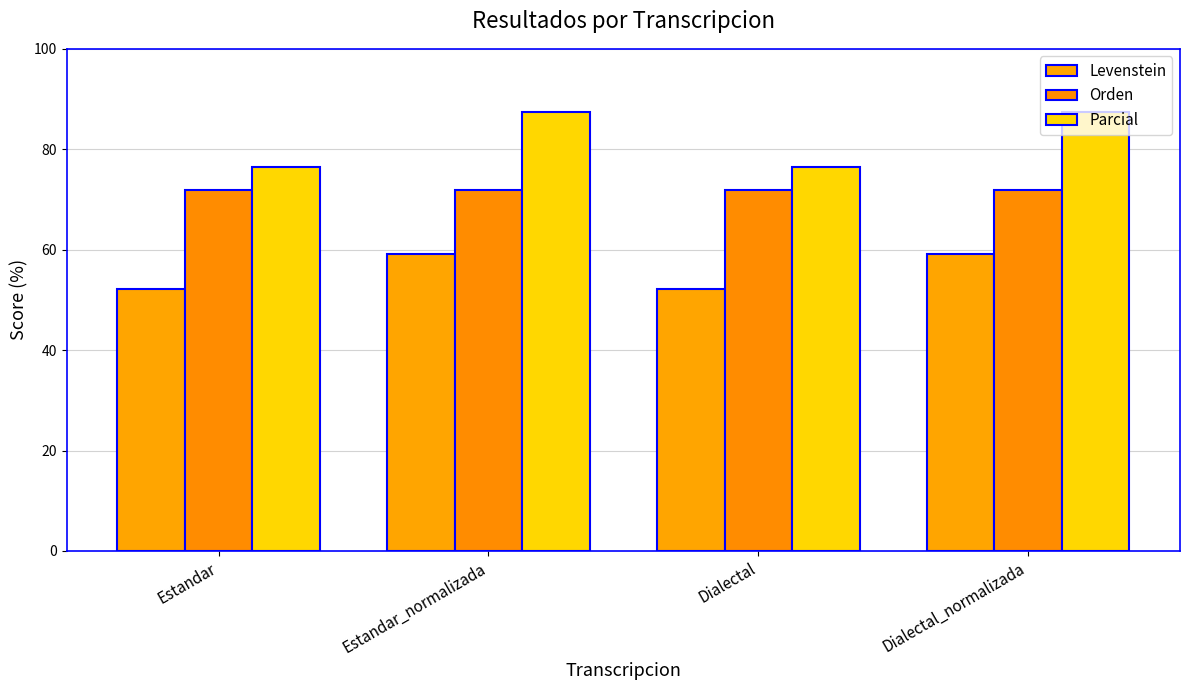

Rank the series at Dialectal from lowest to highest value.

Levenstein, Orden, Parcial